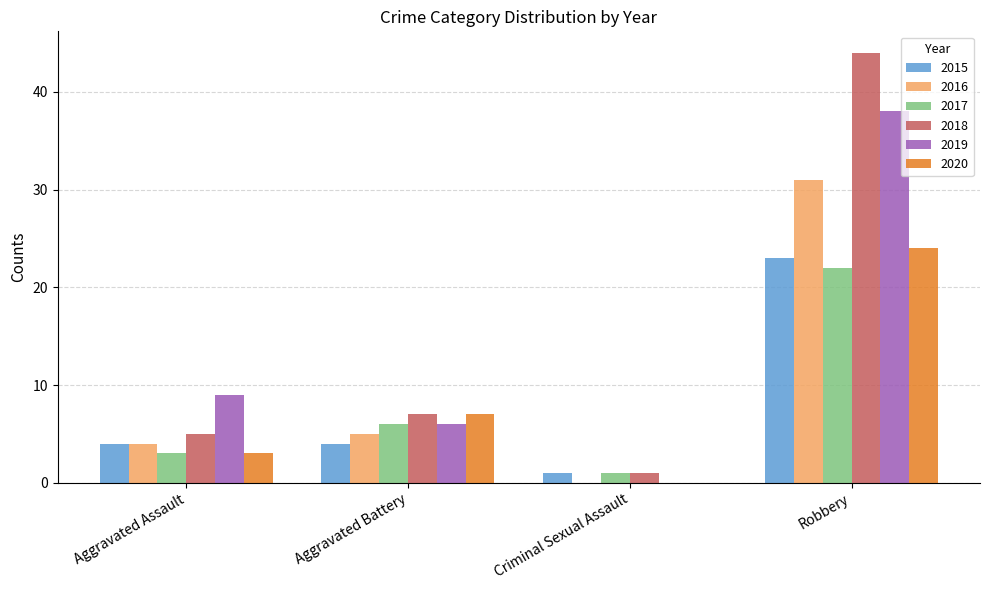

The value of 2018 at Aggravated Battery is 10. True or false?

False